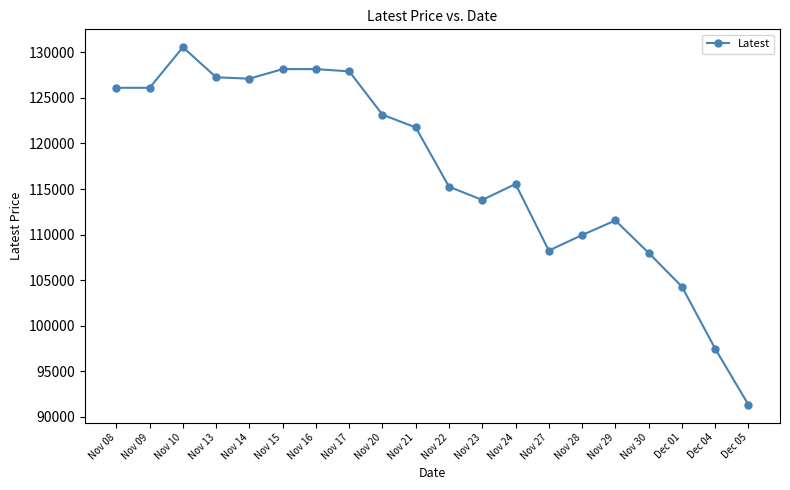

Is it true that the value at Dec 01 is 104300?

True